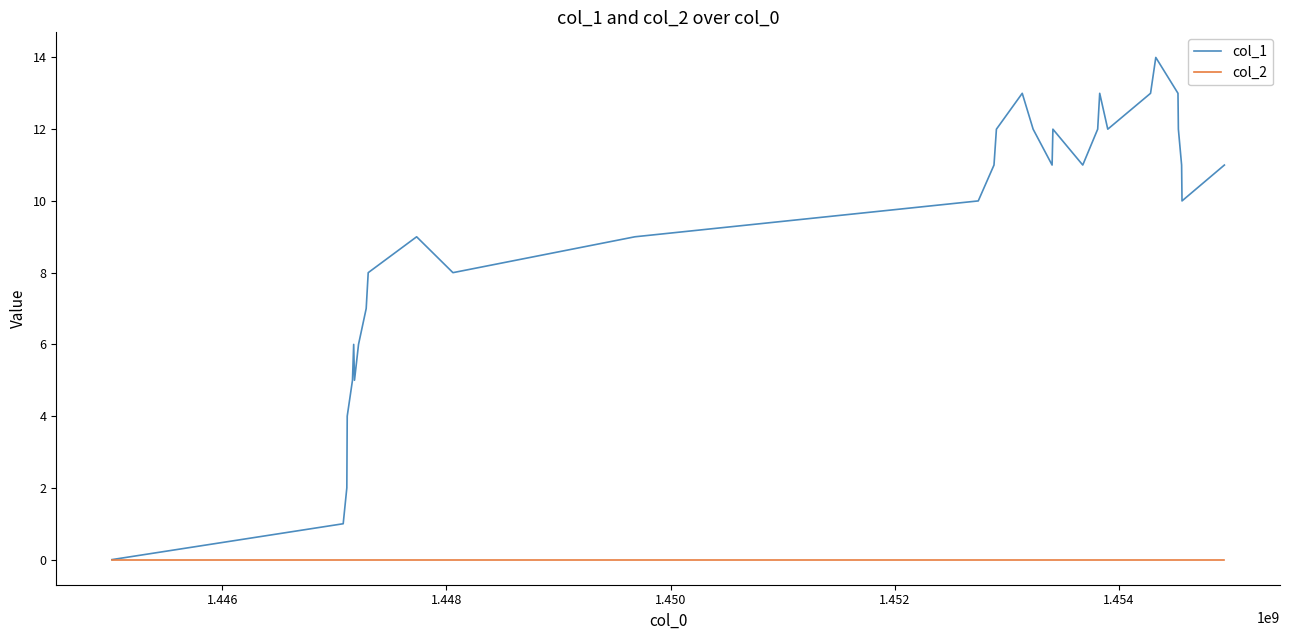

Which series has the widest spread of values?

col_1